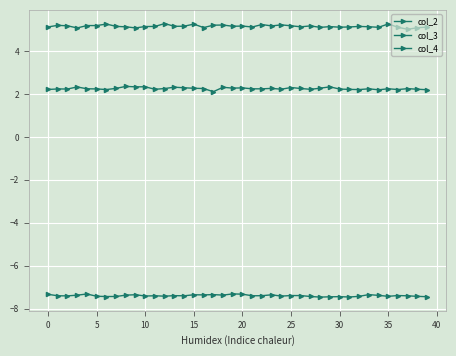

Where is the first local minimum for col_3?

5